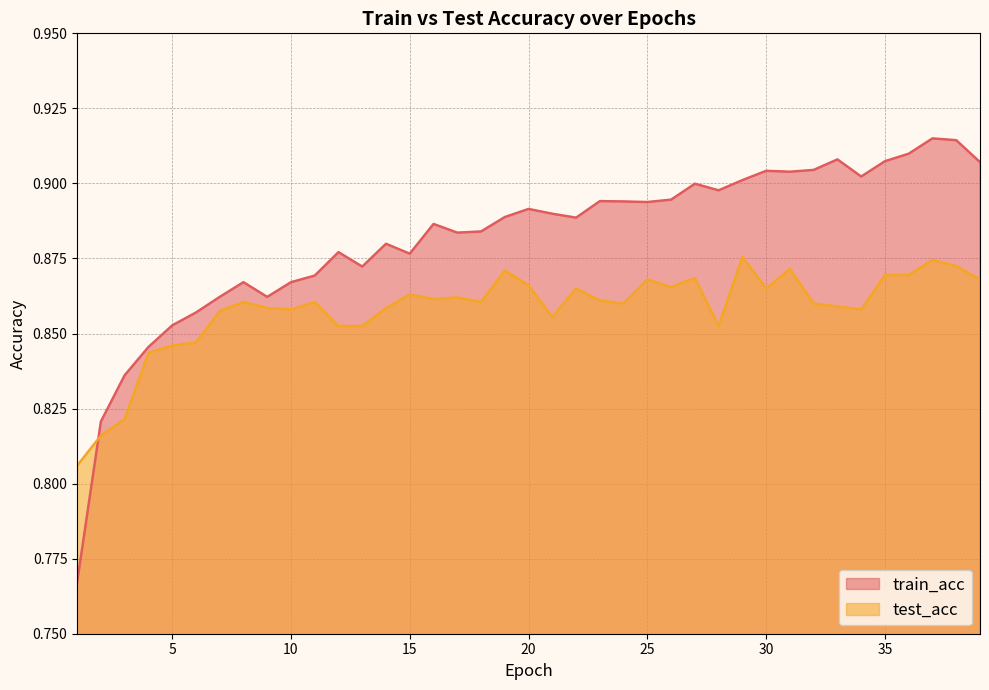

True or false: test_acc has a value of 0.9 at 17.

True